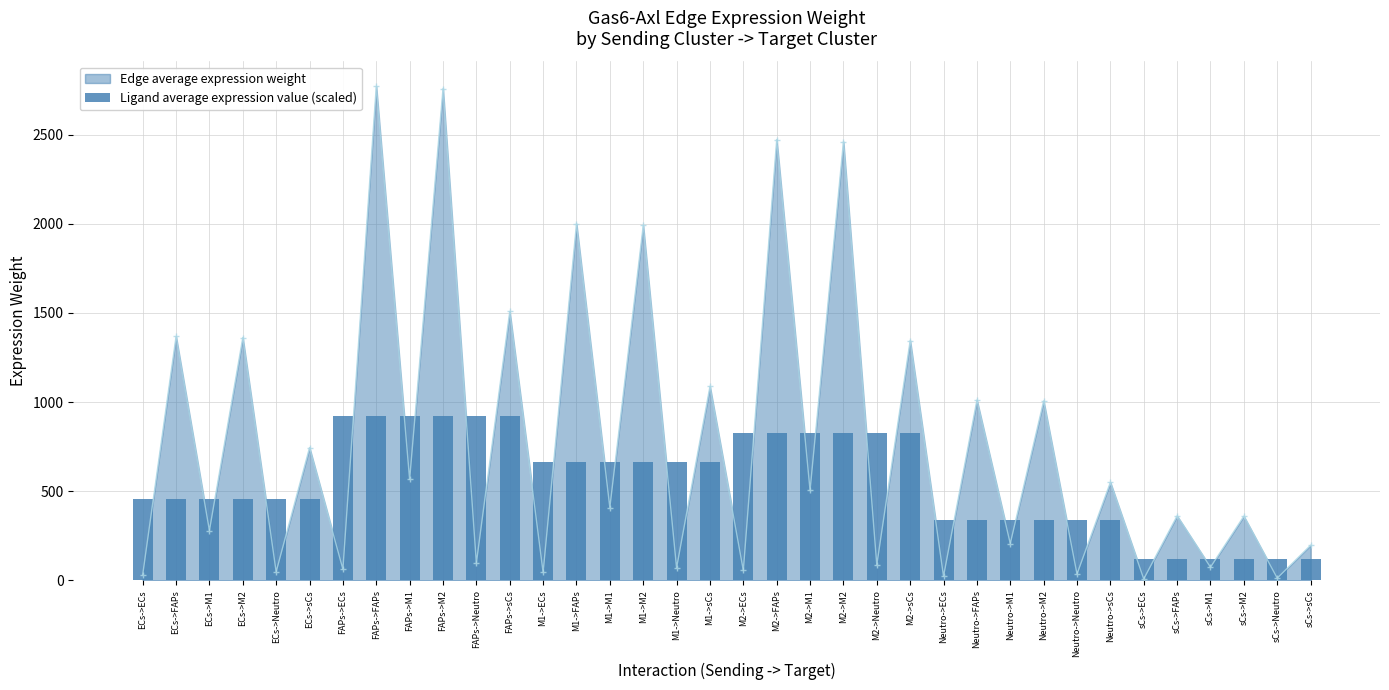

What is the value of the 29th bar from the left?

337.1